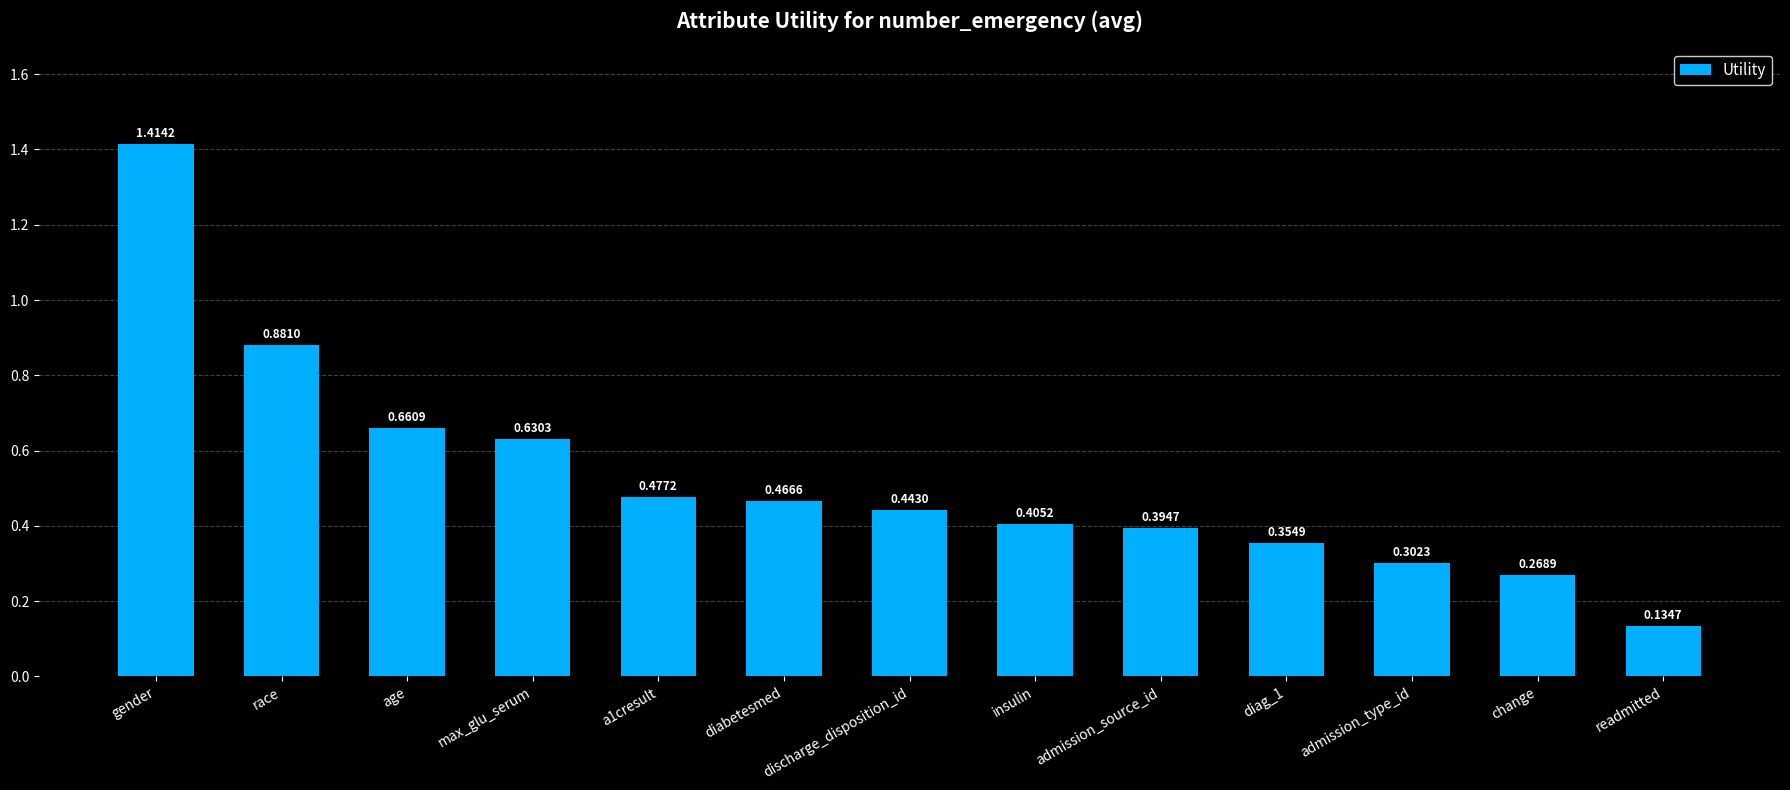

Are the bars horizontal?

No